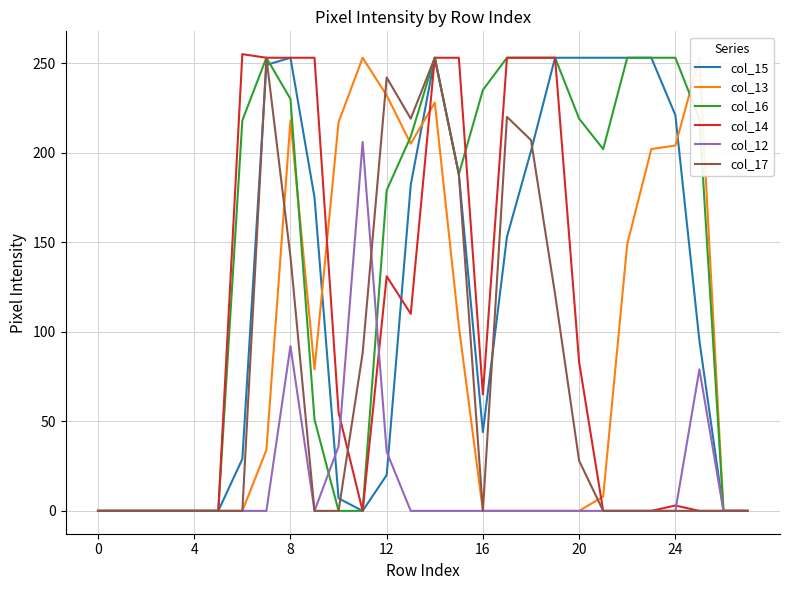

How many interior local valleys does the col_17 series have?

2